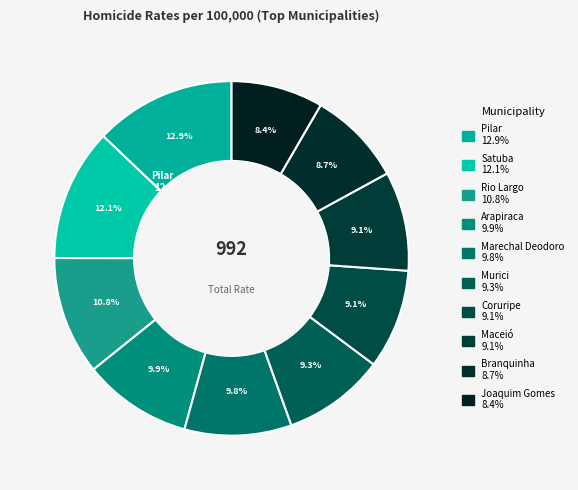

To the nearest percent, what is the difference between the largest and smallest slice percentages?

5%